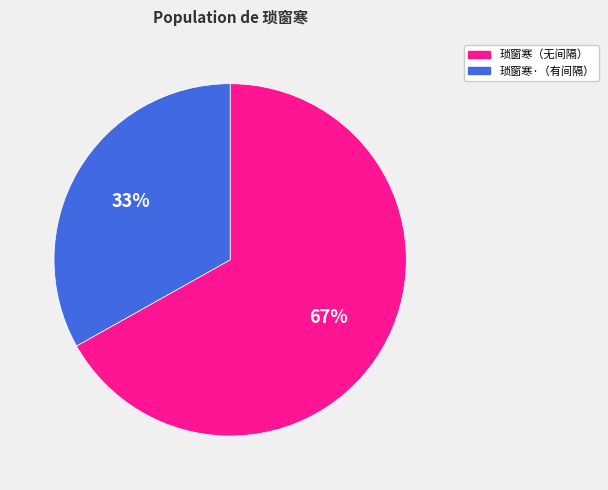

Is there any slice that represents more than half of the pie?

Yes